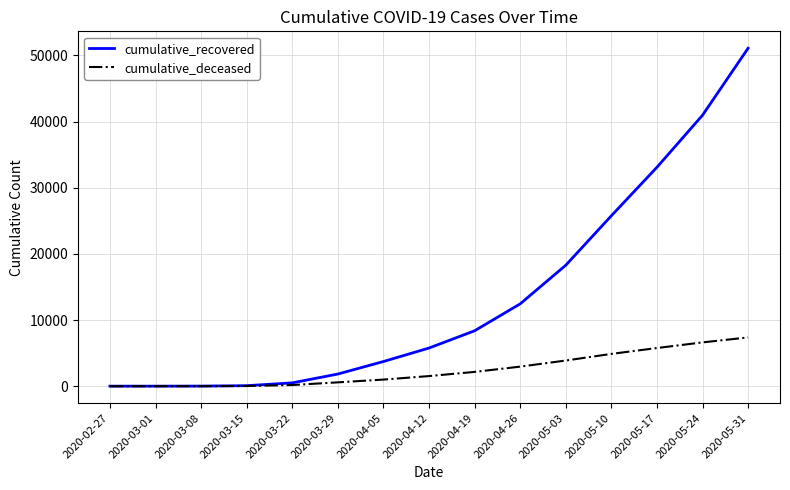

Rank the series at 2020-05-03 from lowest to highest value.

cumulative_deceased, cumulative_recovered